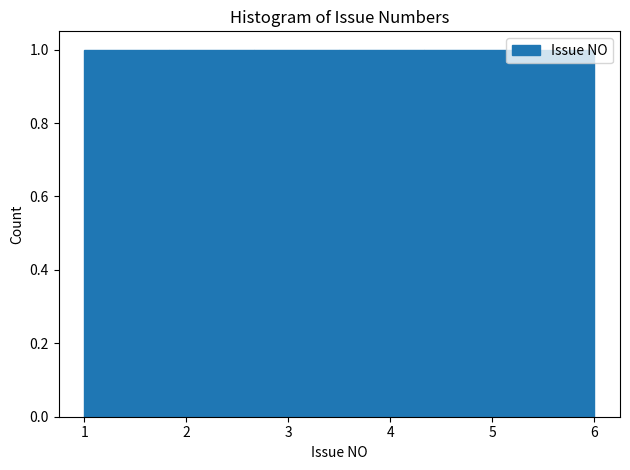

Reading left to right, transcribe this chart: for each bar, give the range it covers on the x-axis and its height. Neither the bar edges nor the heights are printed on the chart, so give them approximately, as read against the axes.

1.0 to 1.8: 1
1.8 to 2.7: 1
2.7 to 3.5: 1
3.5 to 4.3: 1
4.3 to 5.2: 1
5.2 to 6.0: 1